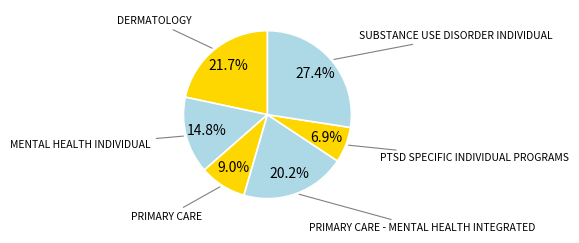

Is it true that PRIMARY CARE is 9% of the pie?

True